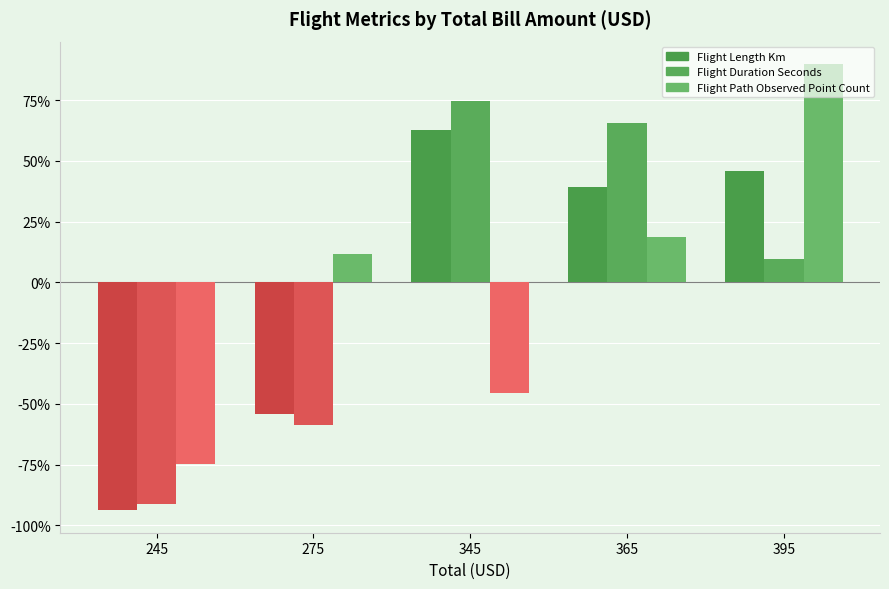

What is the difference between the maximum and minimum values in the Flight Duration Seconds series?

74.9